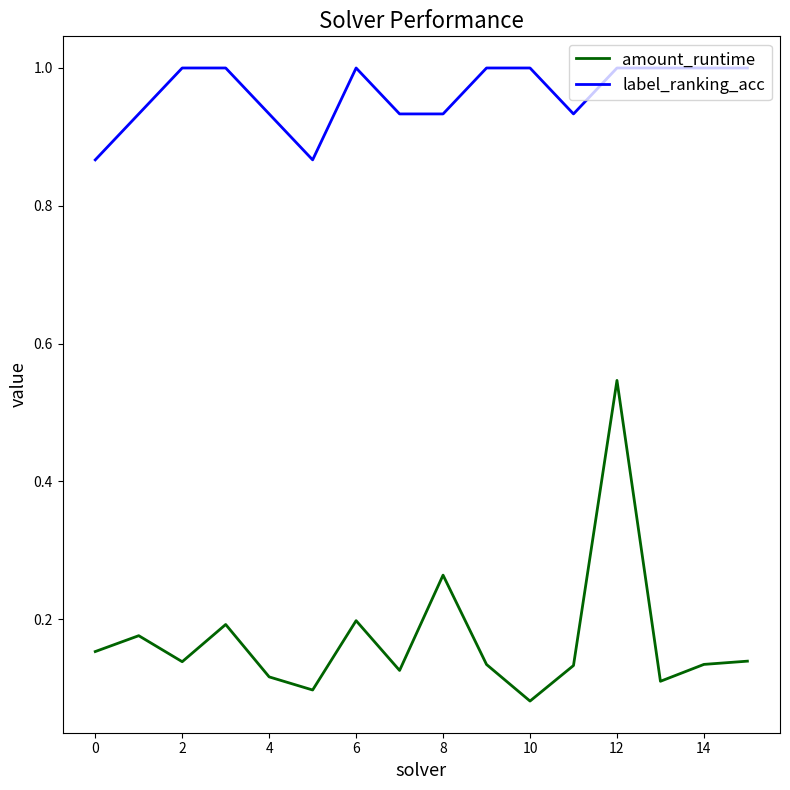

True or false: amount_runtime and label_ranking_acc intersect in this chart.

False